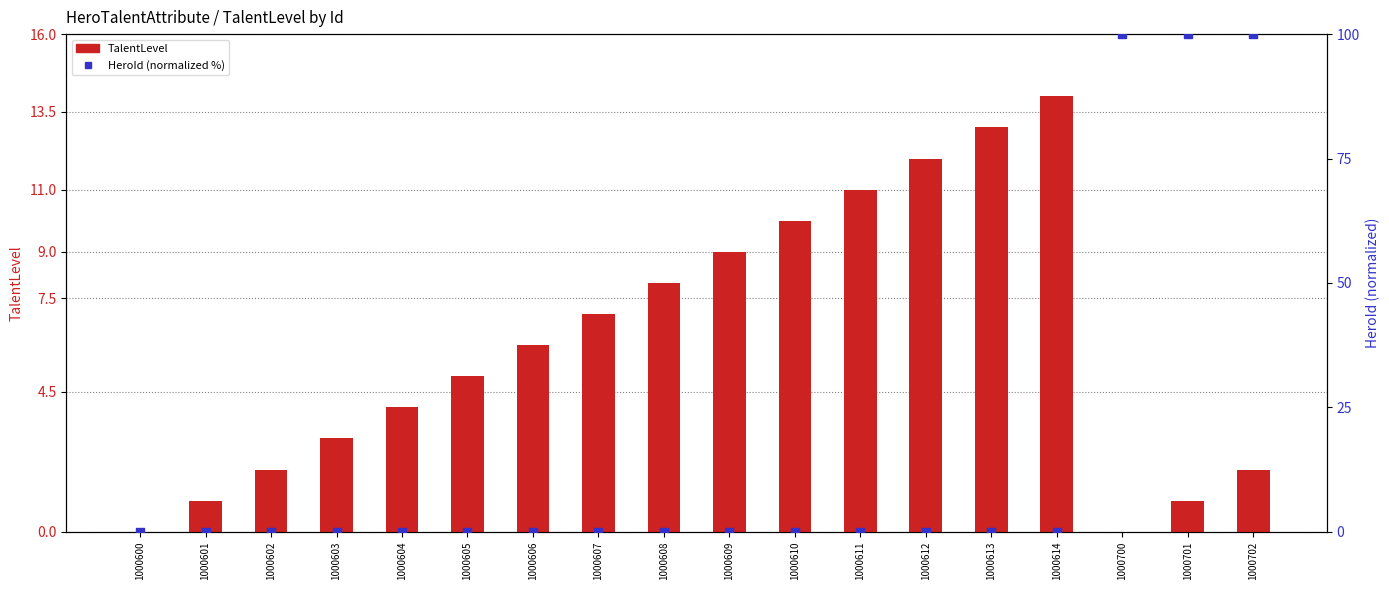

What are all the series names shown in the legend?

TalentLevel, HeroId (normalized %)